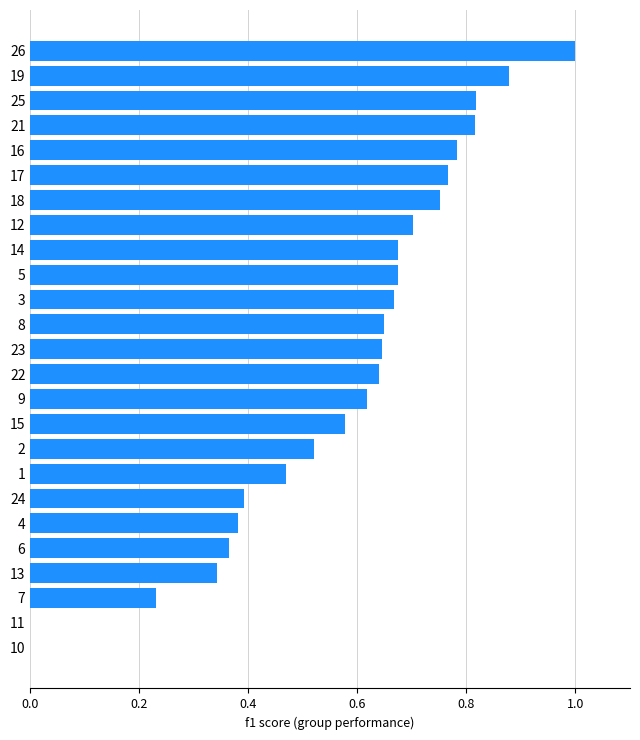

Which has a higher value, 17 or 11?

17